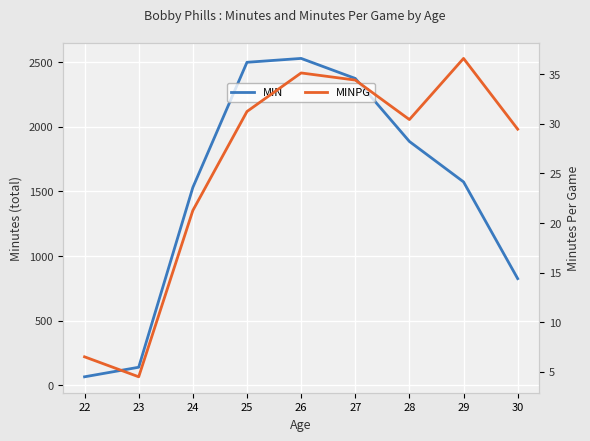

What is the value of the MIN point at the 5th from the left?

2530.0